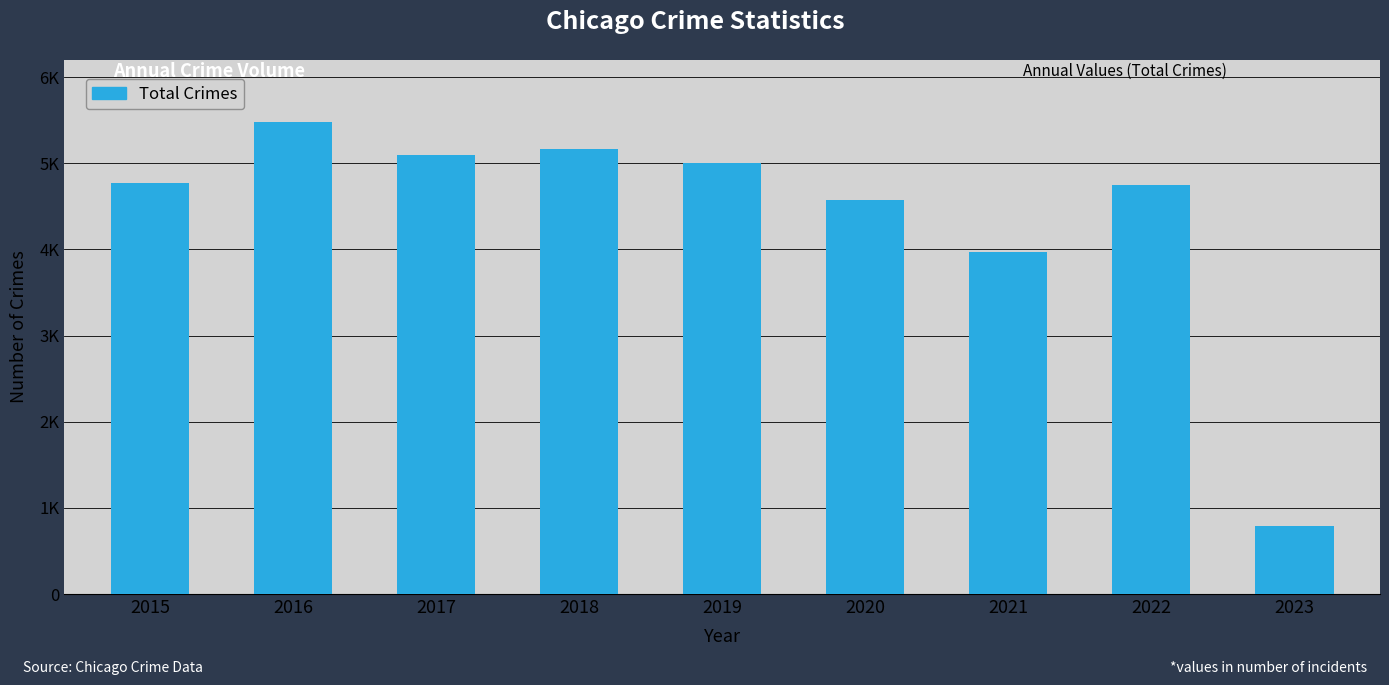

Which label corresponds to the smallest value in the chart?

2023